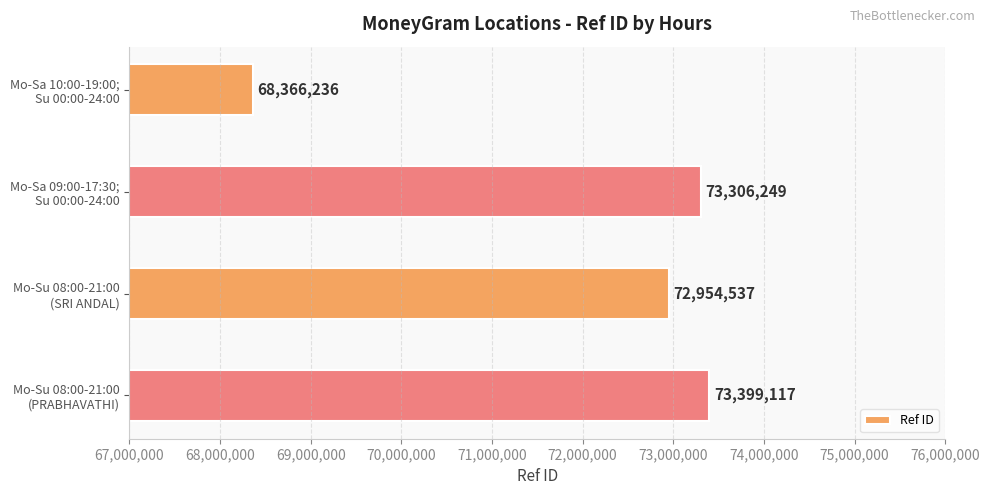

List the labels in order of value, largest first.

Mo-Su 08:00-21:00
(PRABHAVATHI), Mo-Sa 09:00-17:30;
Su 00:00-24:00, Mo-Su 08:00-21:00
(SRI ANDAL), Mo-Sa 10:00-19:00;
Su 00:00-24:00